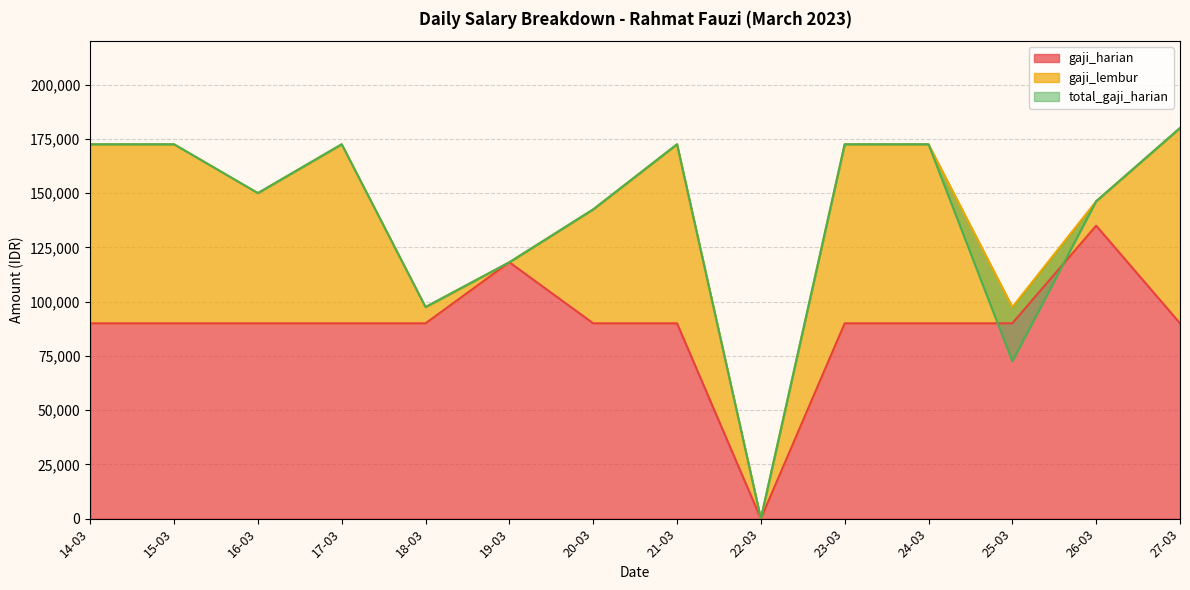

Rank the series at 26-03 from highest to lowest value.

total_gaji_harian, gaji_harian